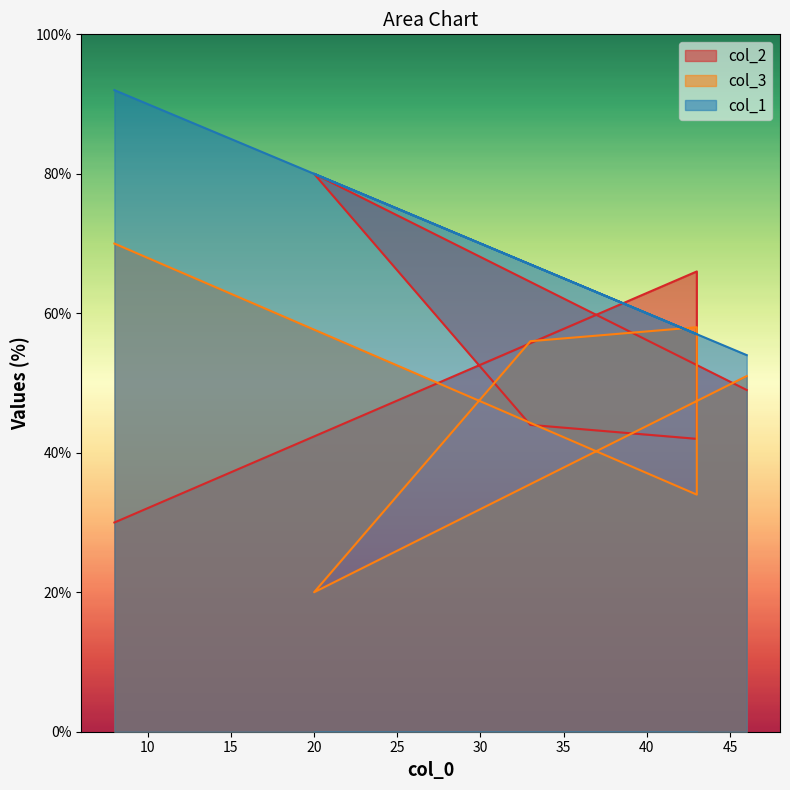

Reading right to left, what are all the values shown in this chart?

col_2: 8=30	43=66	43=42	33=44	20=80	46=49
col_3: 8=70	43=34	43=58	33=56	20=20	46=51
col_1: 8=92	43=57	43=57	33=67	20=80	46=54